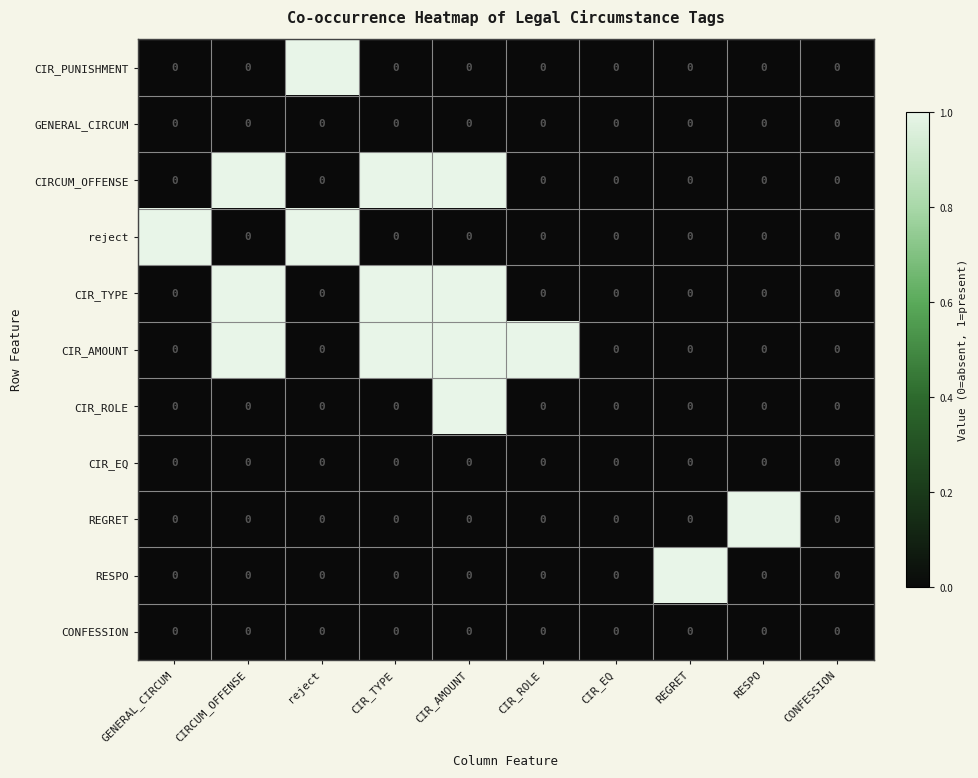

What is the sum of all CIR_AMOUNT values?

4